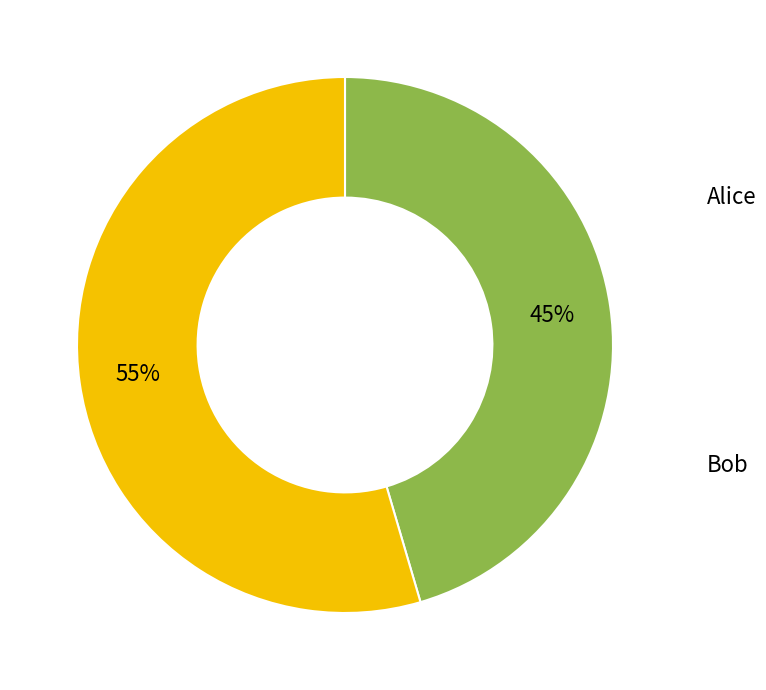

Does any single category account for the majority?

Yes